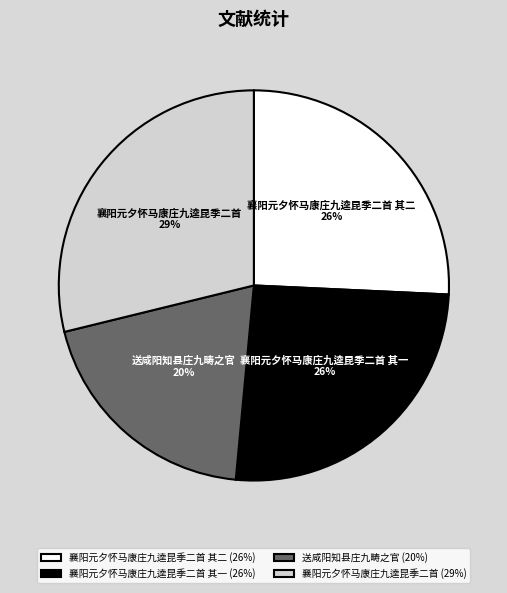

How many slices are in this pie chart?

4